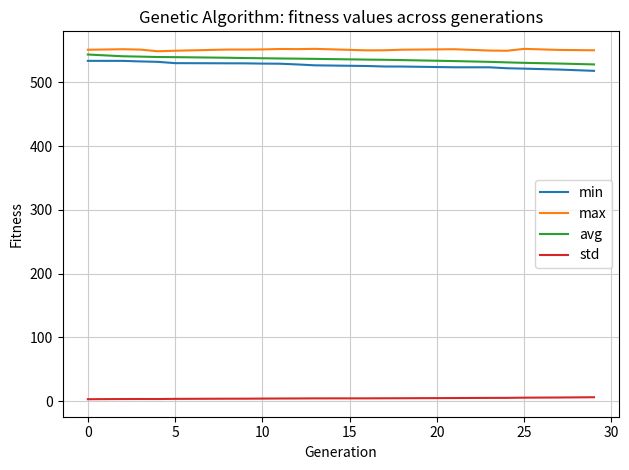

What are all the series names shown in the legend?

min, max, avg, std